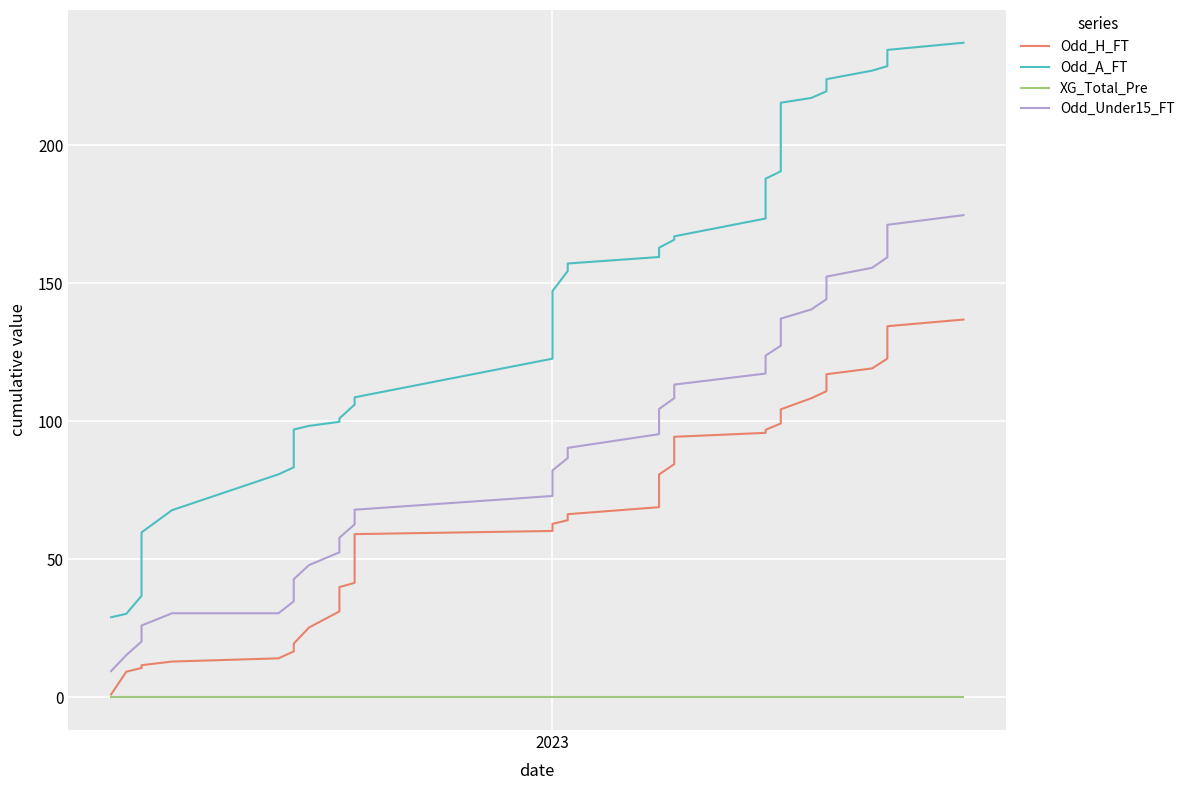

List the series in order of their overall mean, highest first.

Odd_A_FT, Odd_Under15_FT, Odd_H_FT, XG_Total_Pre